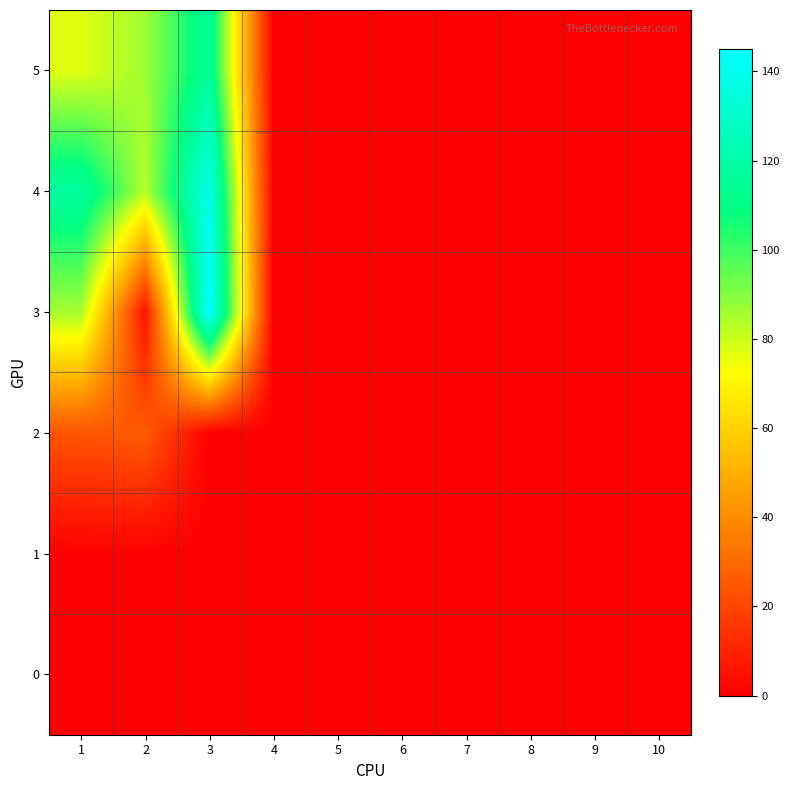

How many data points does each series have?

10